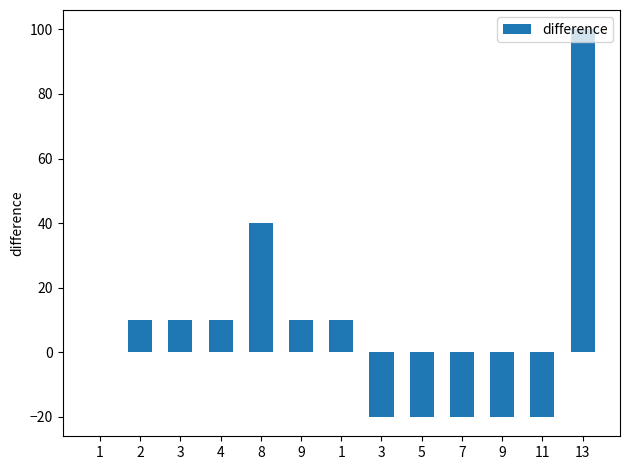

Is it true that the value at 1 is 48?

False